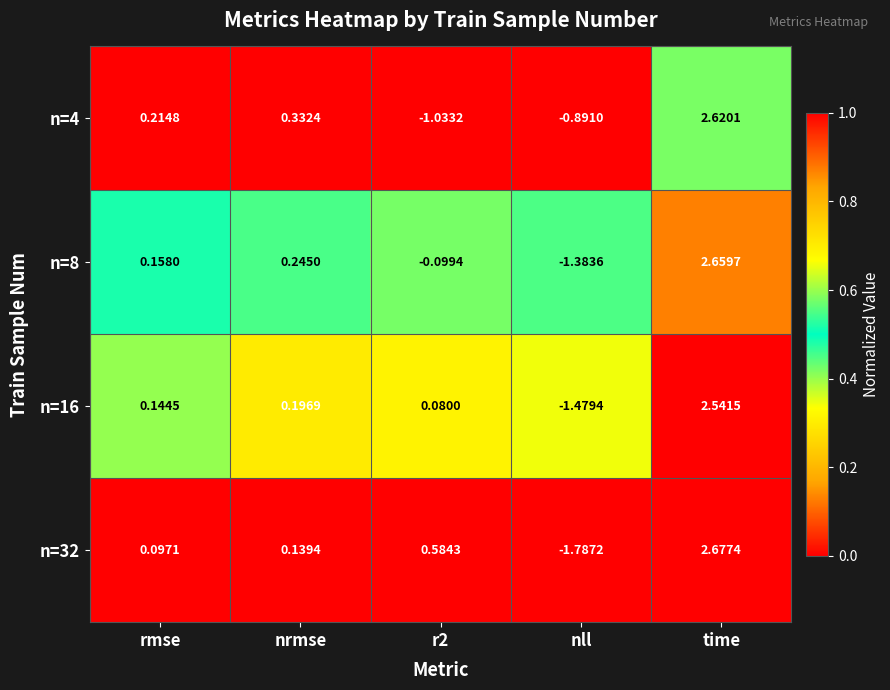

List the series in order of their peak value, lowest first.

n=16, n=4, n=8, n=32